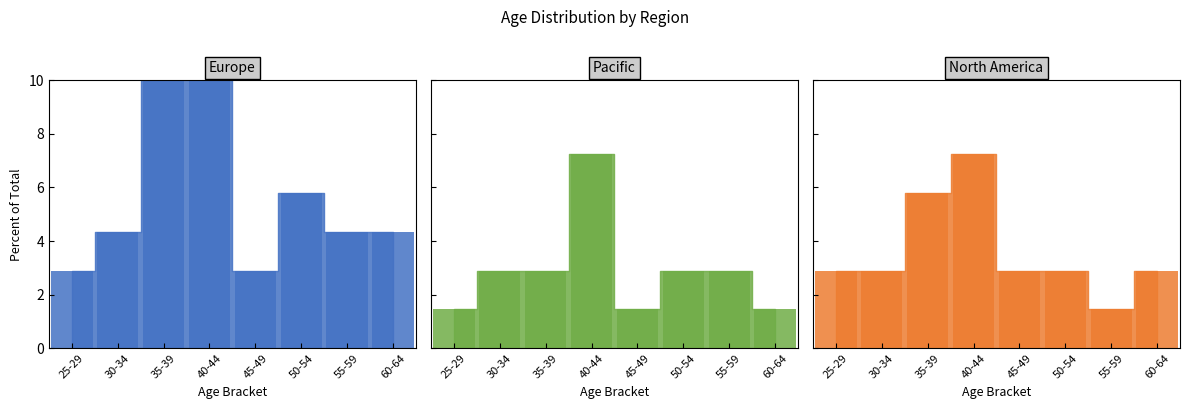

Which series has the largest range (max minus min)?

Europe_bar